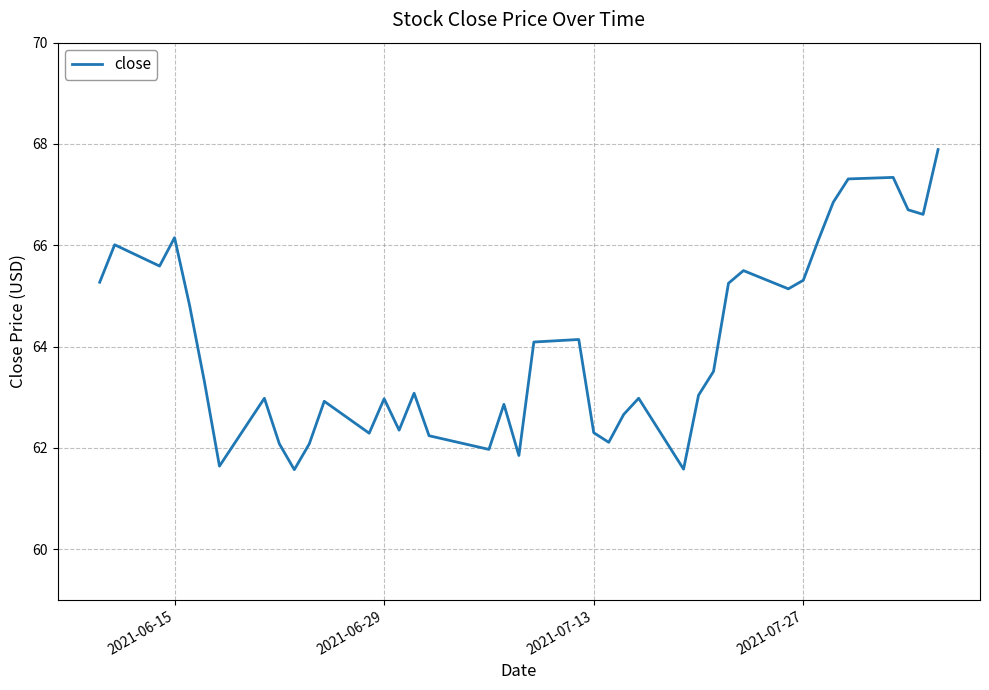

How many lines are shown in the chart?

1